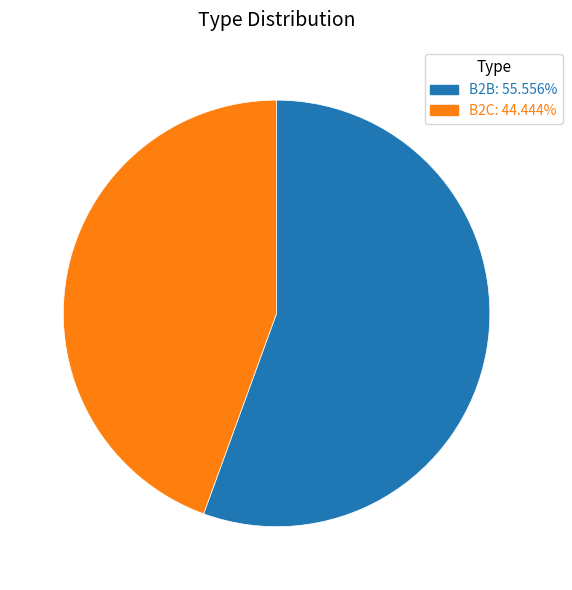

True or false: B2B accounts for 56% of the total.

True